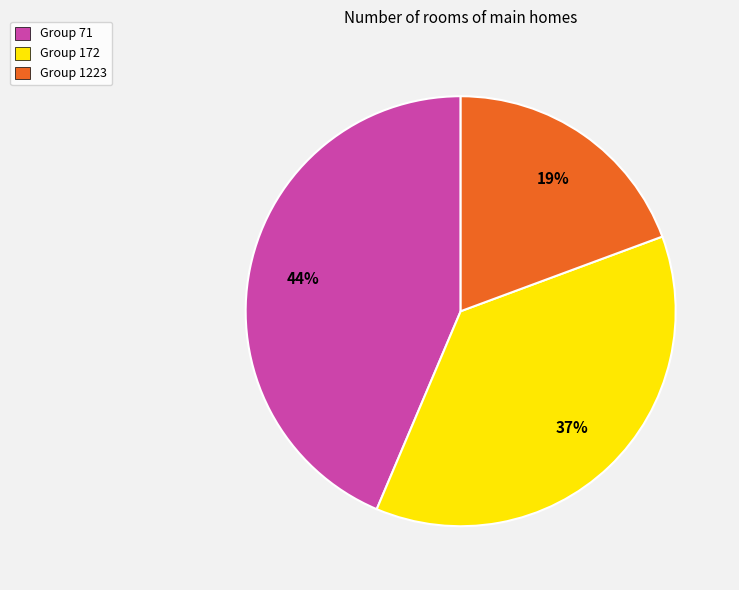

Is the sum of Group 172 and Group 71 greater than half?

Yes